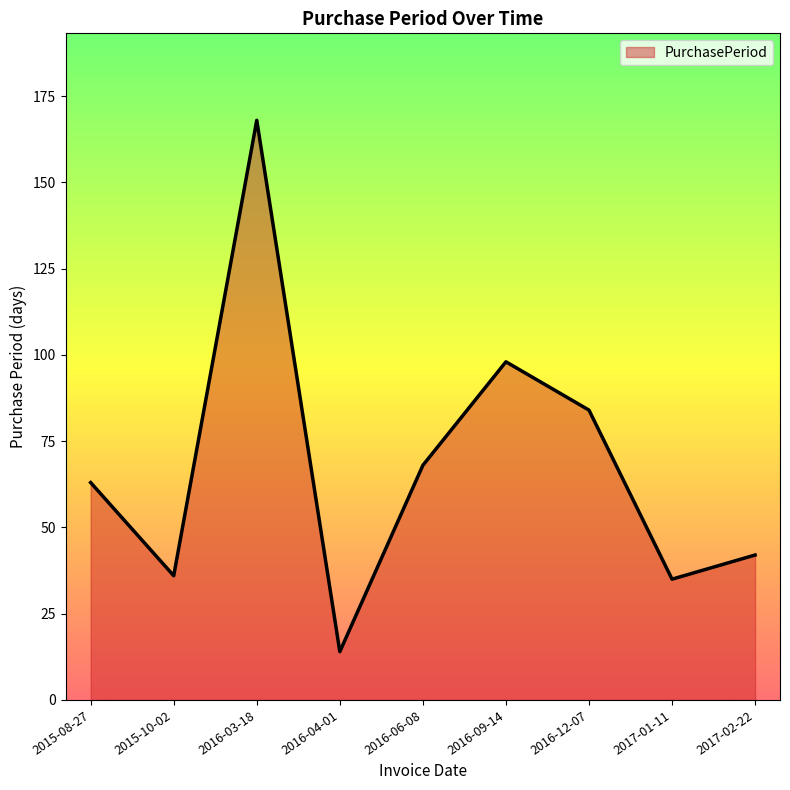

What is the ratio of the value at 2016-12-07 to the value at 2017-02-22?

2.0